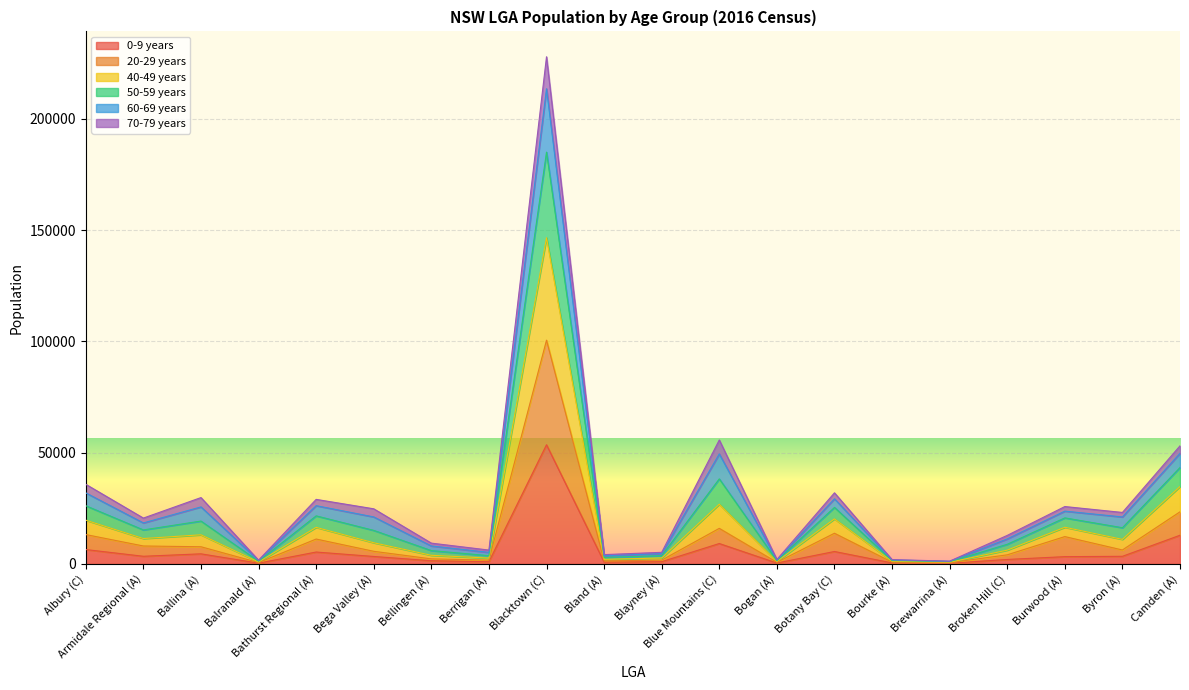

Where is the first local maximum for 50-59 years?

Ballina (A)